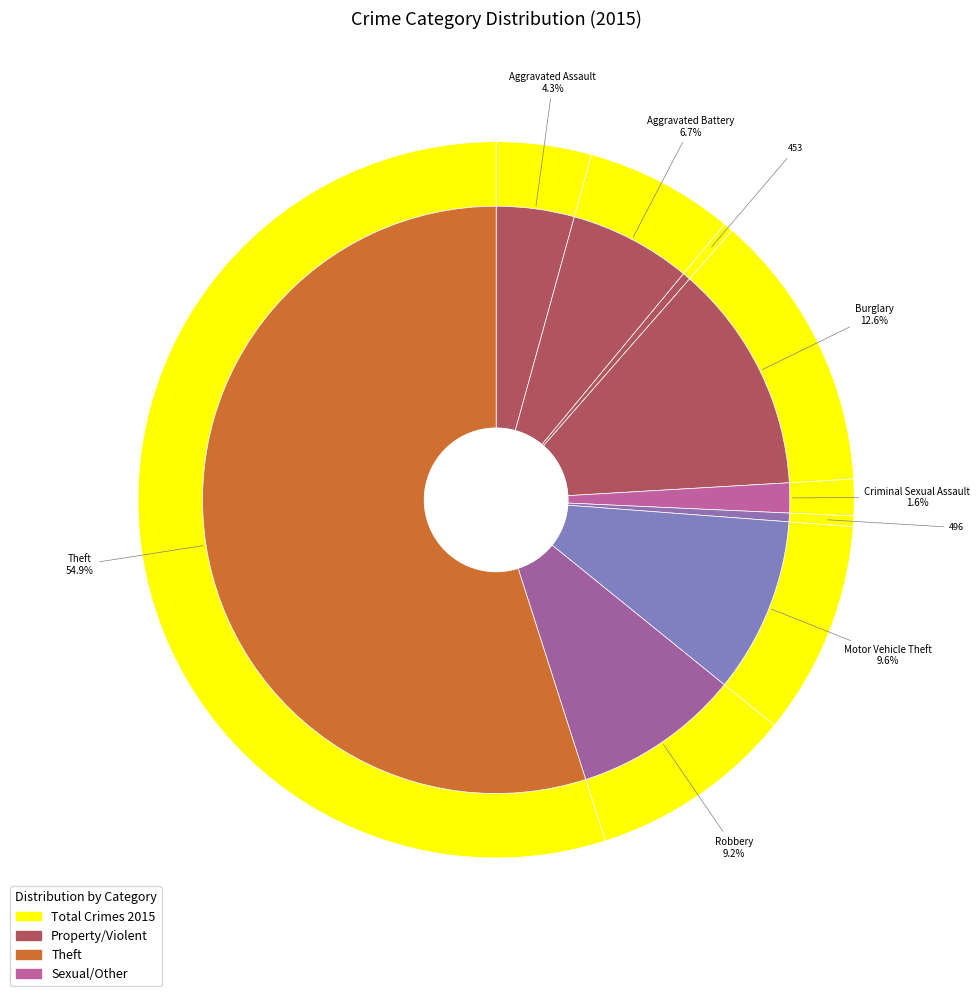

What is the majority slice?

Theft